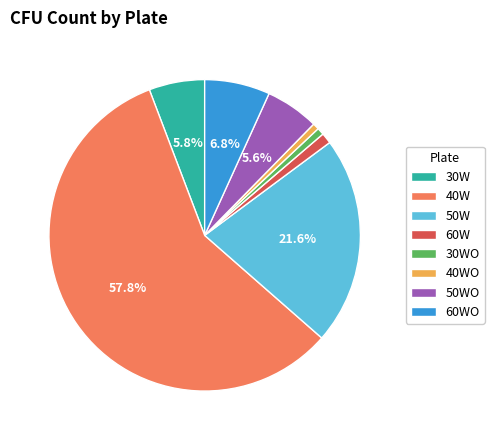

To the nearest percent, what is the average slice percentage?

12%